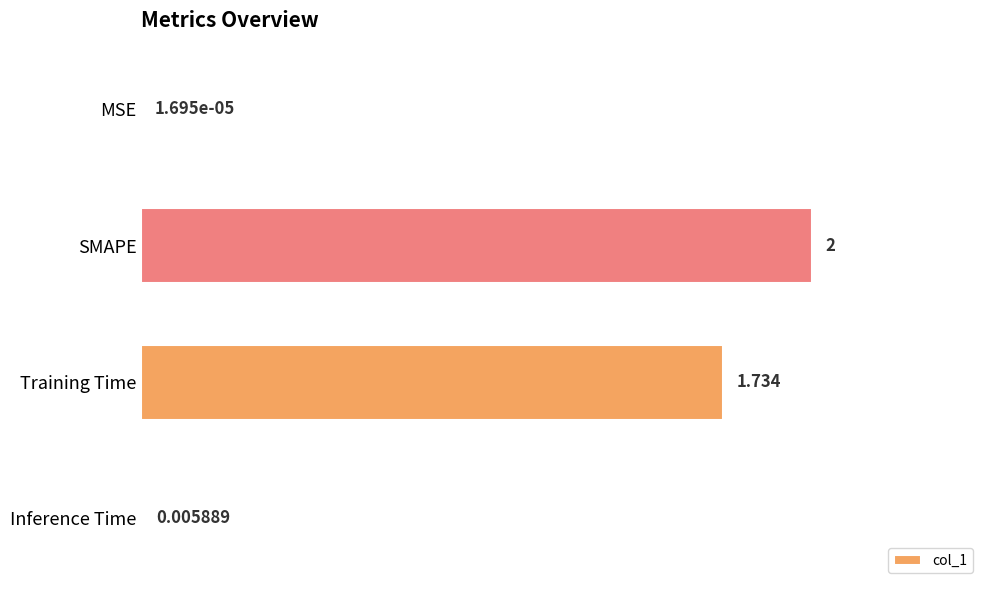

At which label is the value closest to 1?

Training Time